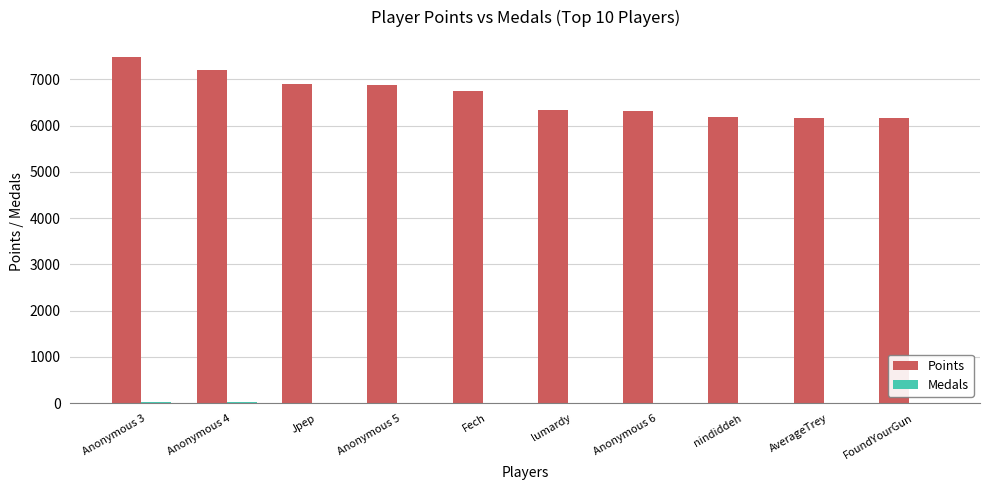

How many categories are shown in the chart?

10